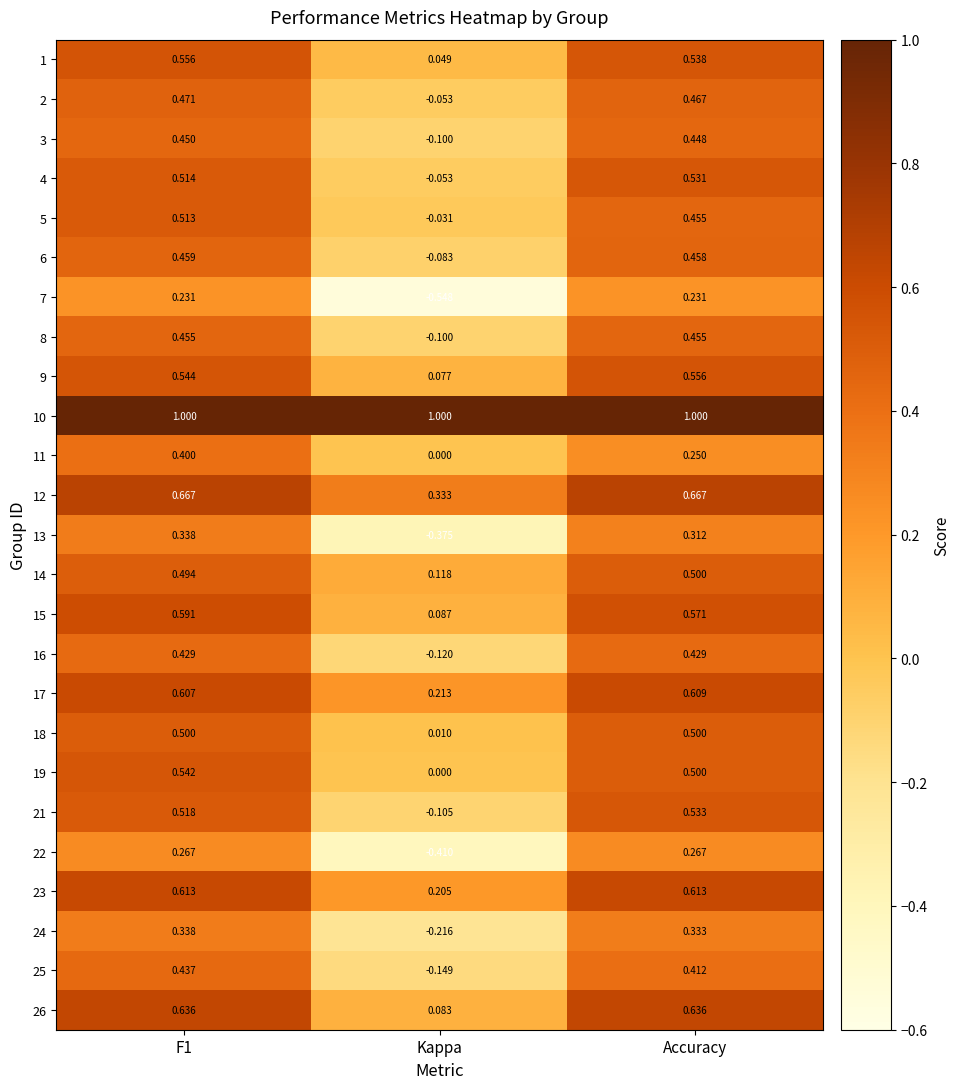

What is the total value across all series at F1?

12.6